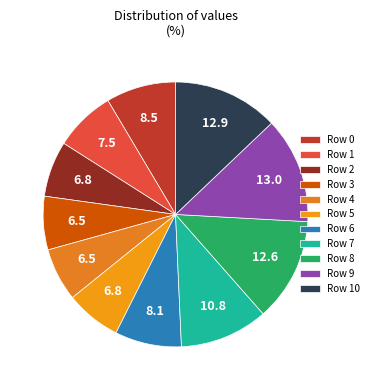

How many slices are in this pie chart?

11